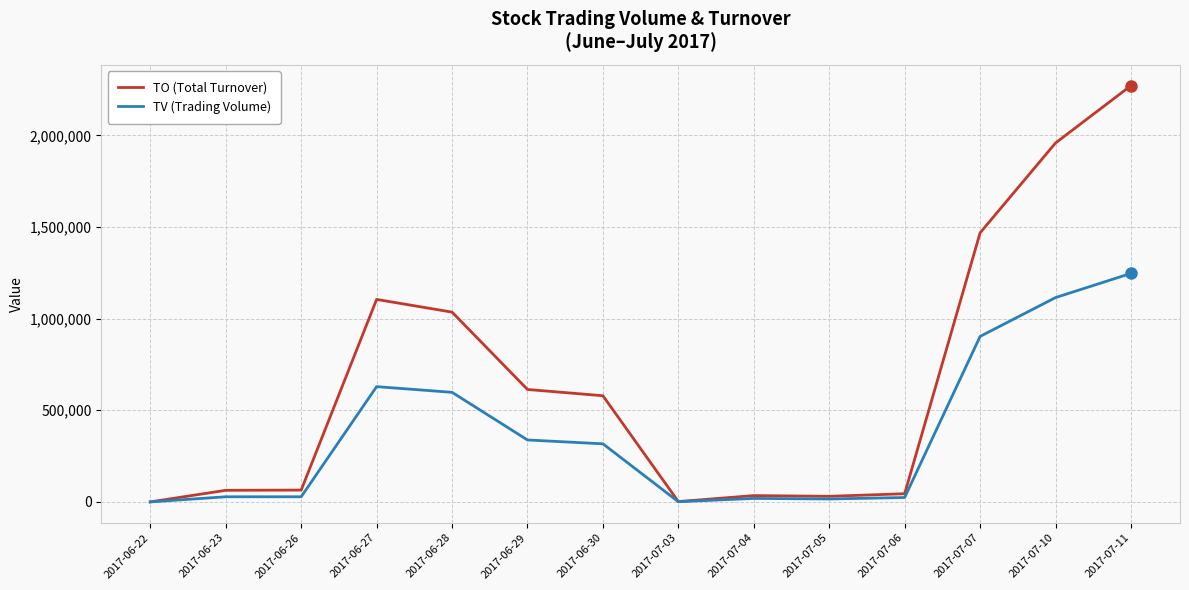

What is the difference between the TO (Total Turnover) values at 2017-07-05 and 2017-06-23?

32770